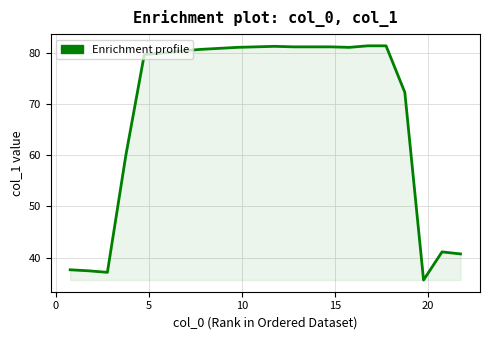

What is the difference between the maximum and minimum values?

45.8